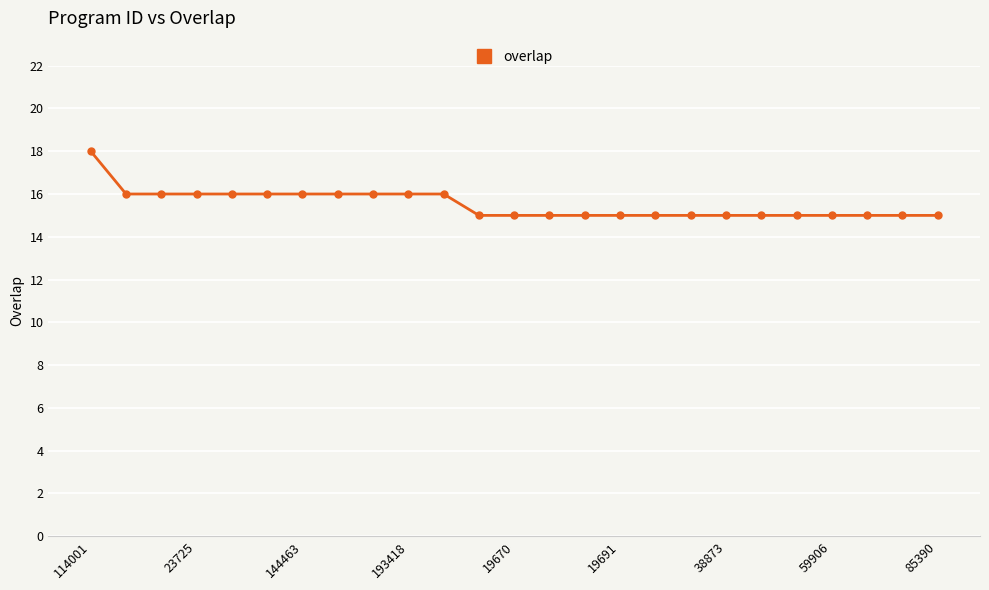

Count the values in the range 15 to 16.

24